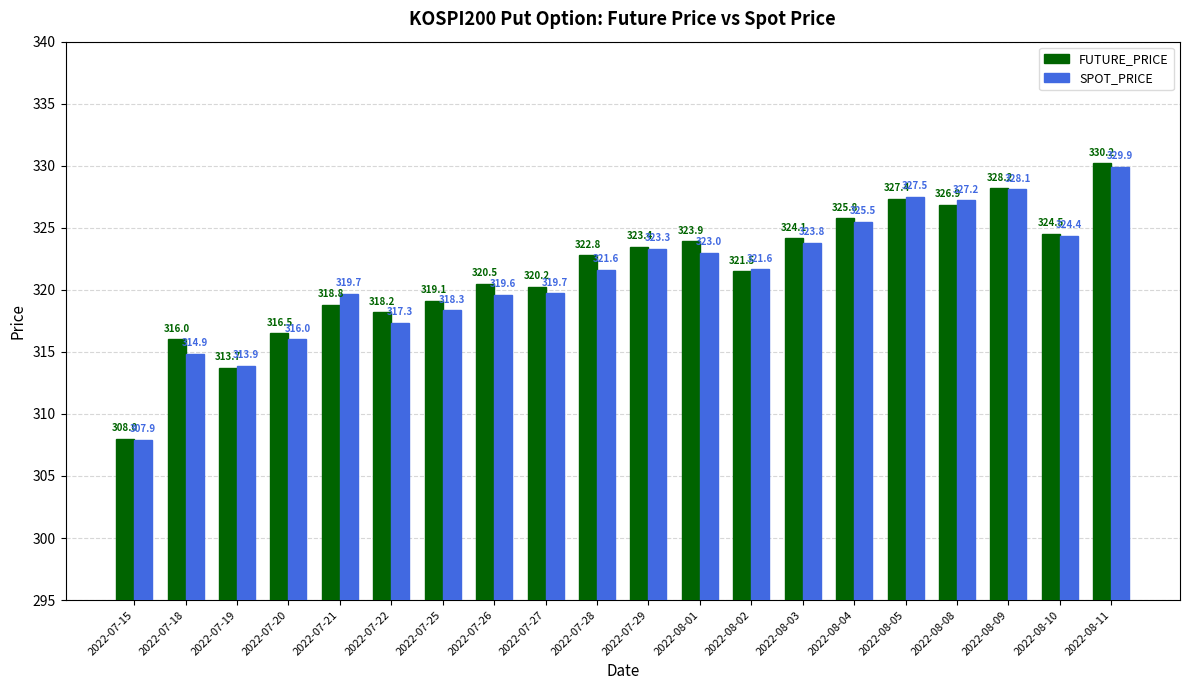

What value does the SPOT_PRICE series have at 2022-08-11?

329.9